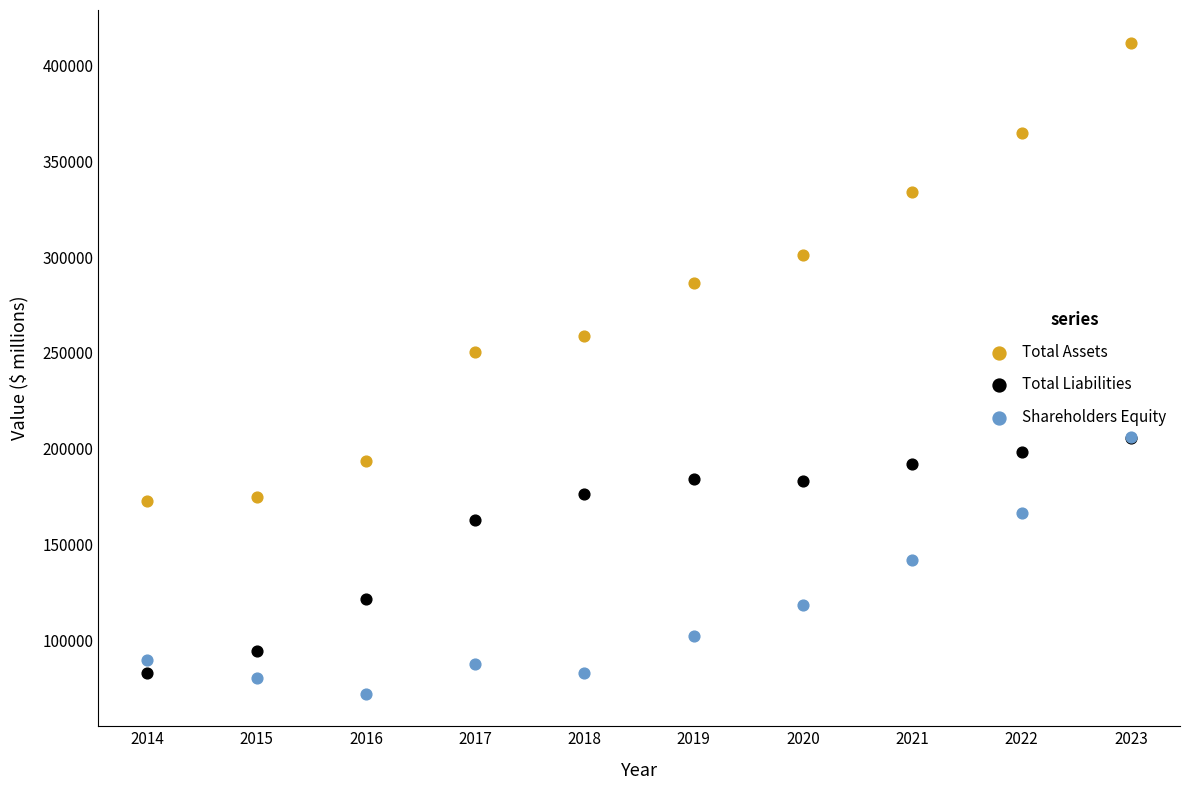

Across all series, what Y value is closest to 241986?

250312